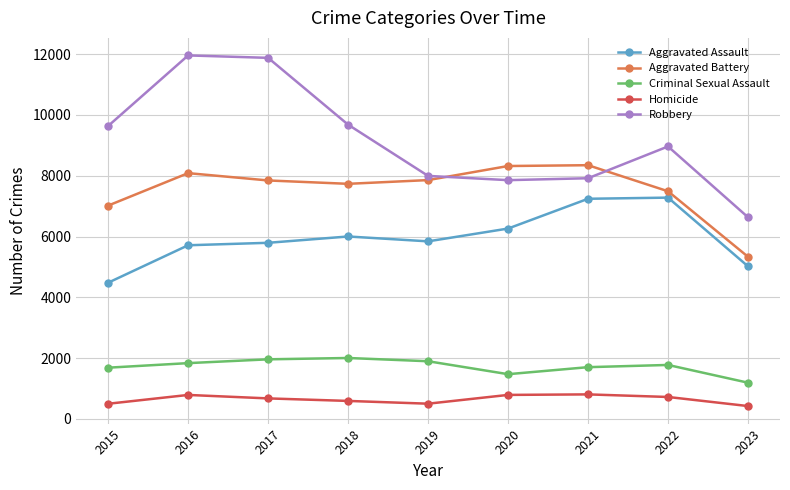

True or false: Robbery and Homicide intersect in this chart.

False